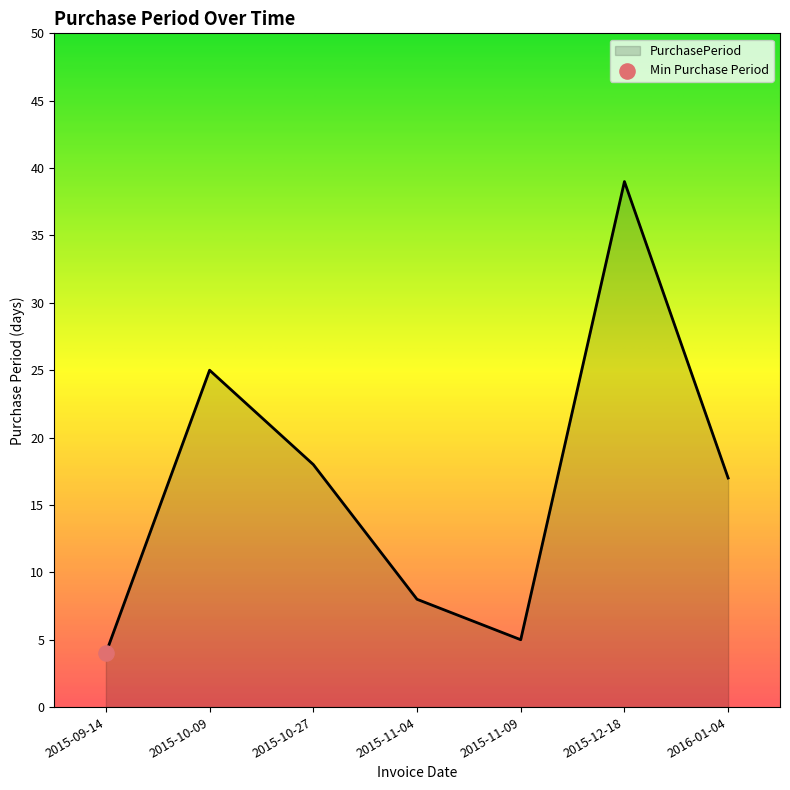

Between 2015-10-09 and 2015-09-14, which is larger?

2015-10-09